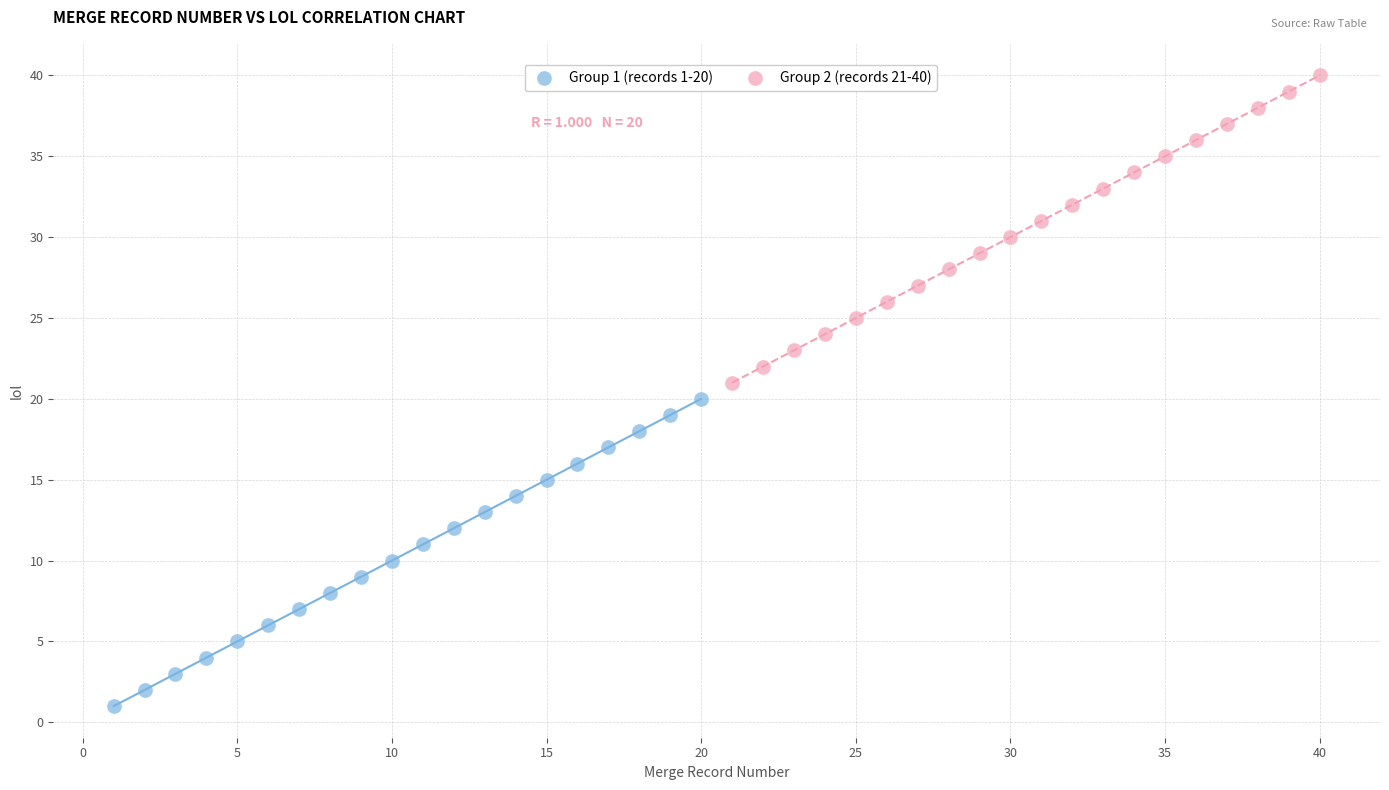

Which series reaches the minimum Y coordinate?

Group 1 (records 1-20)